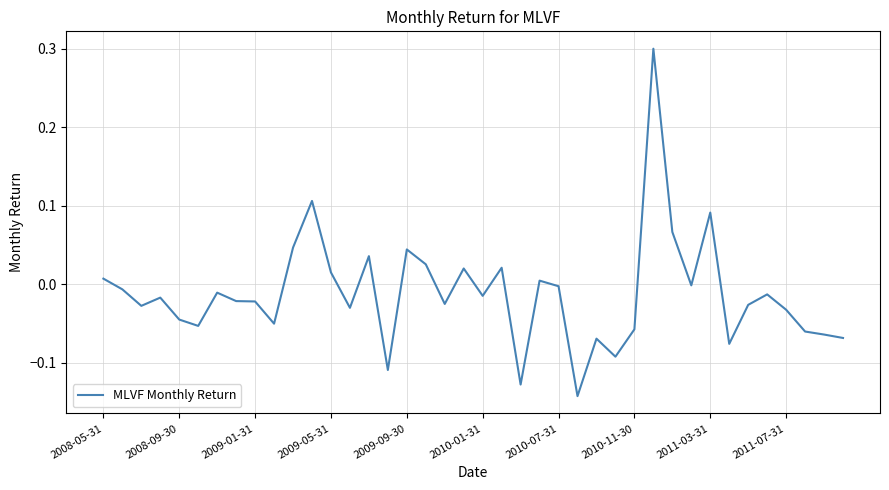

What is the difference between the maximum and minimum values?

0.4